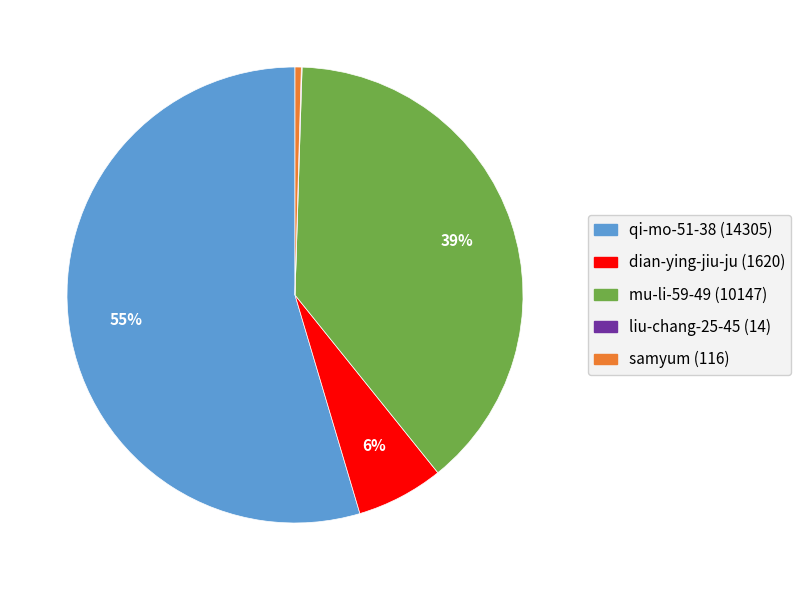

Is samyum the majority of the pie?

No